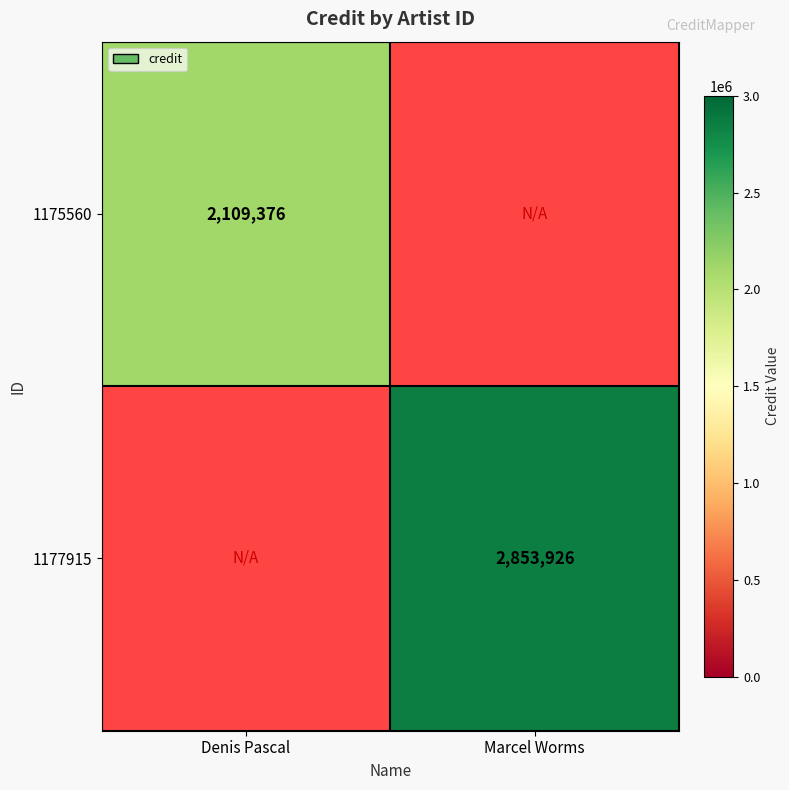

True or false: 1175560 has a value of 2938304 at Denis Pascal.

False